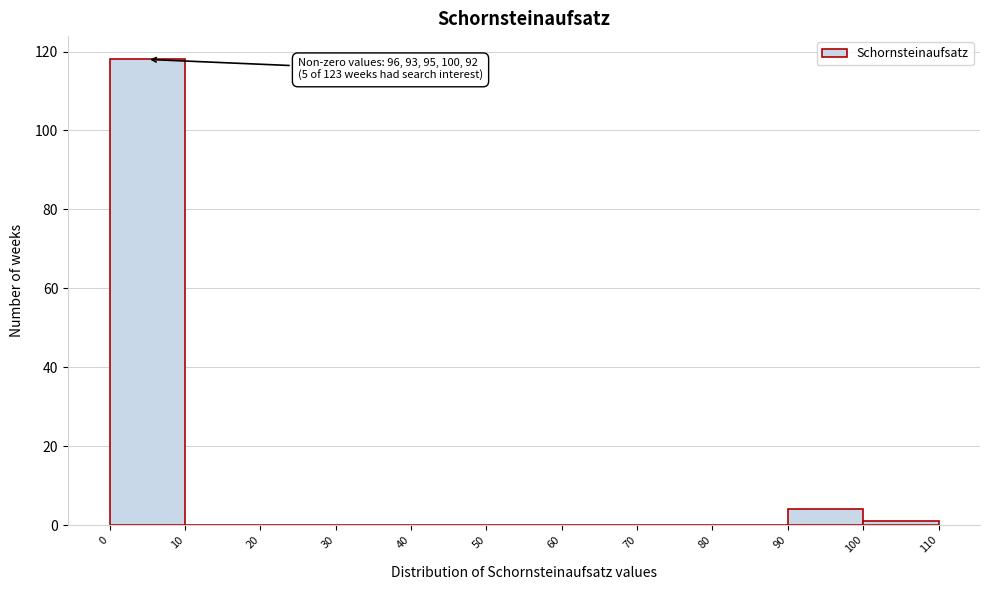

Over which range of the x-axis is the bar tallest?

0 to 10